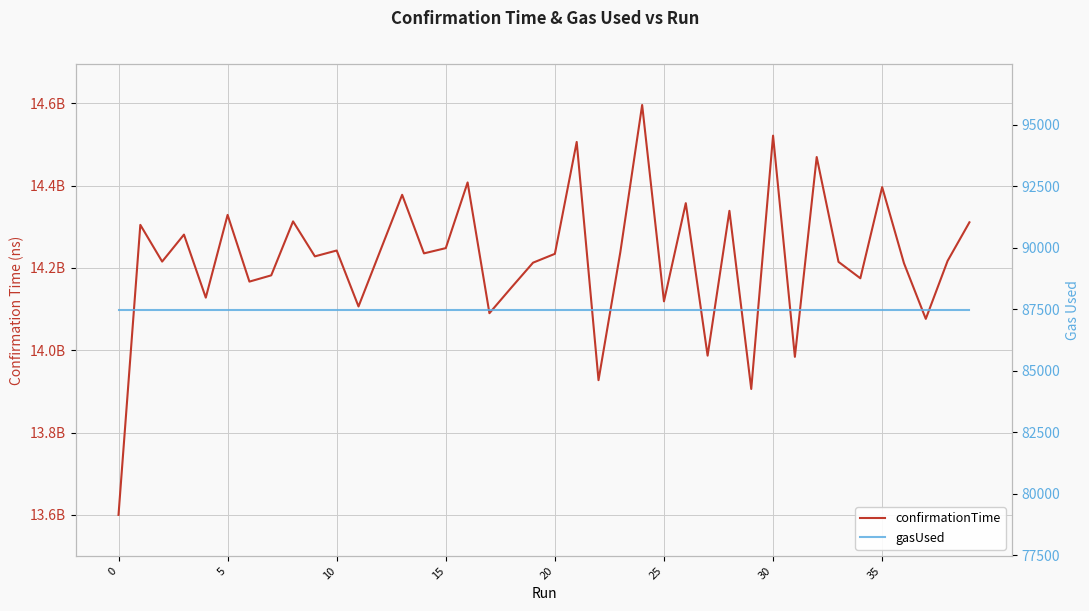

What is the average value of the confirmationTime series?

14221209488